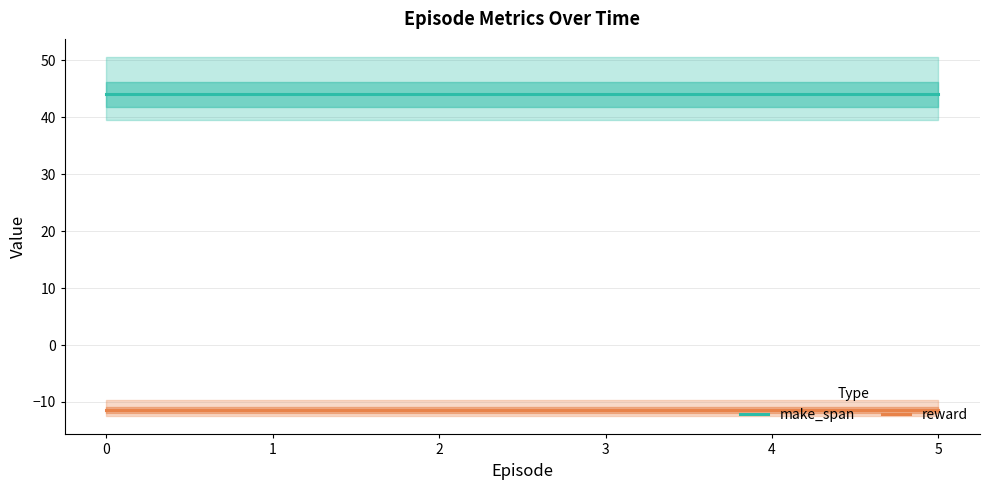

What is the spread (max minus min) of values at 0?

55.4